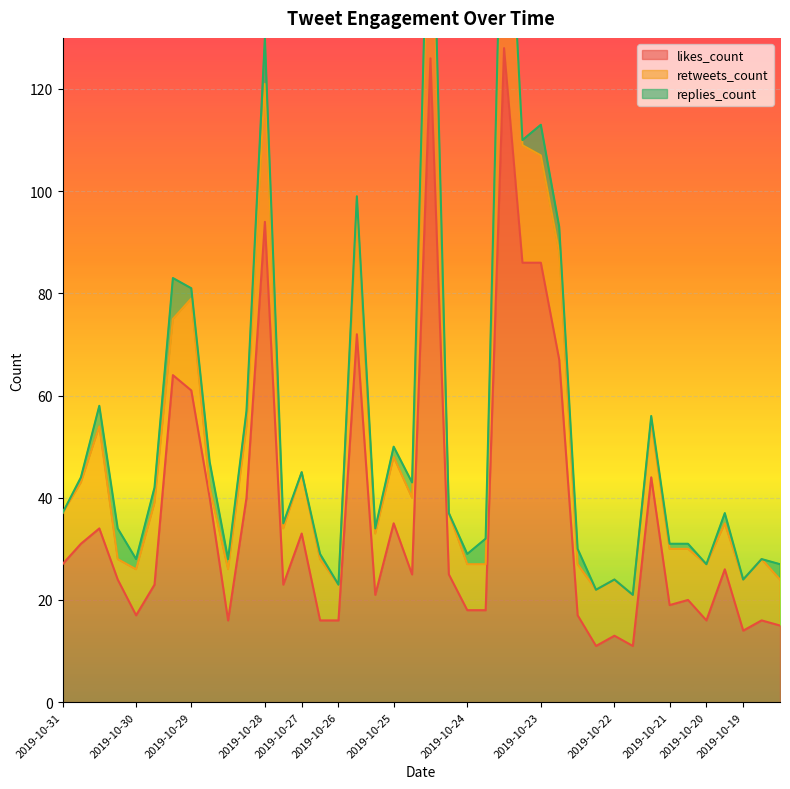

What are all the series names shown in the legend?

likes_count, retweets_count, replies_count